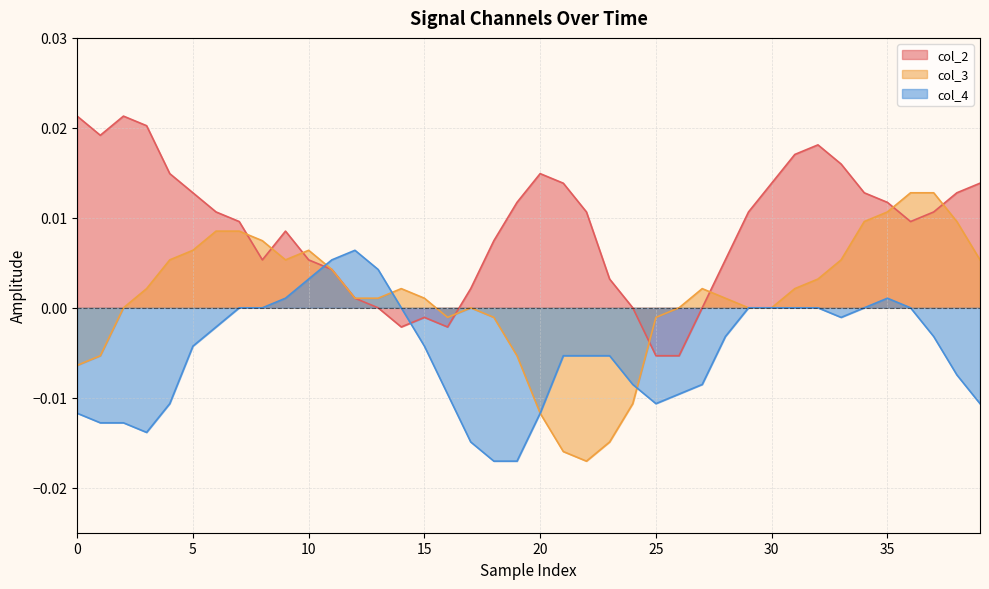

What are all the series names shown in the legend?

col_2, col_3, col_4